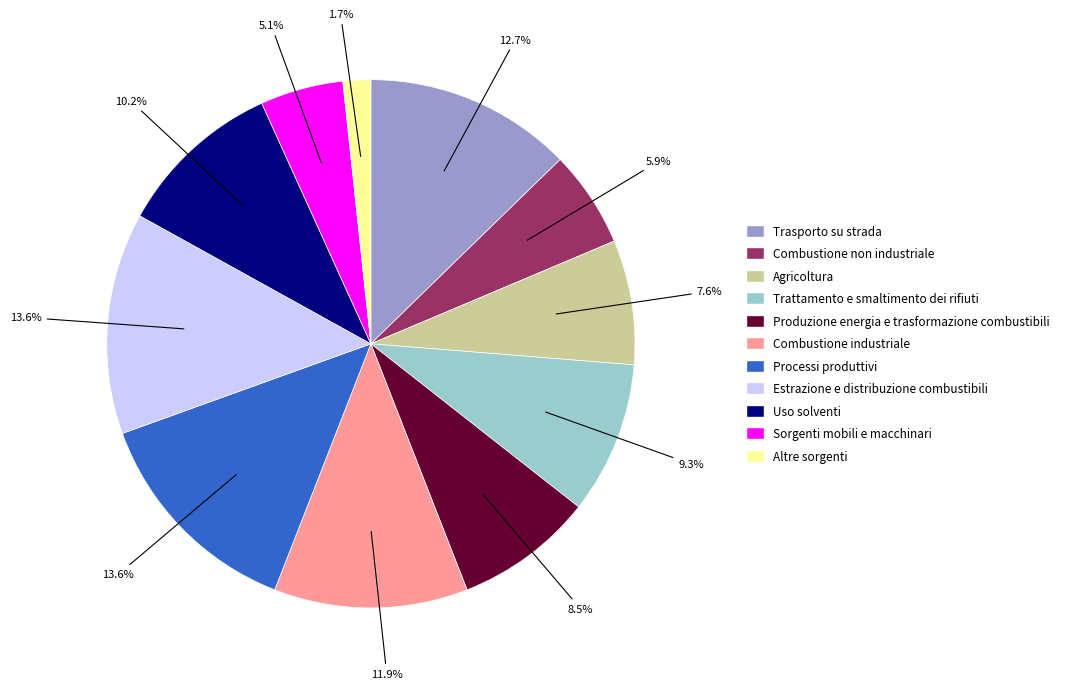

Is Trasporto su strada the majority of the pie?

No